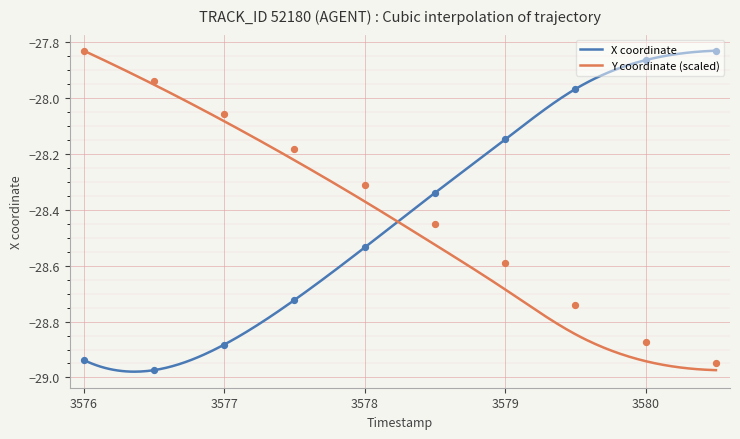

What are all the series names shown in the legend?

X, Y